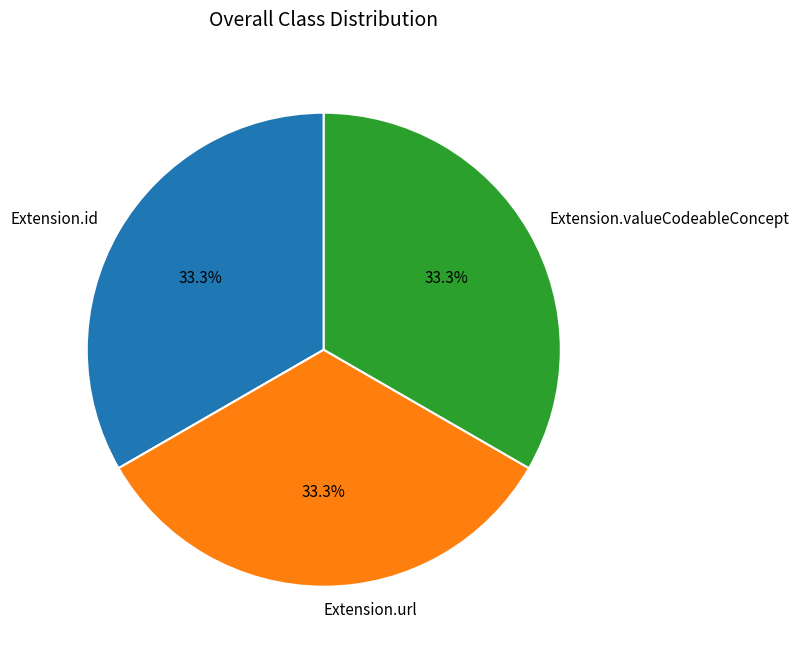

What is the ratio of the value at Extension.url to the value at Extension.valueCodeableConcept?

1.0